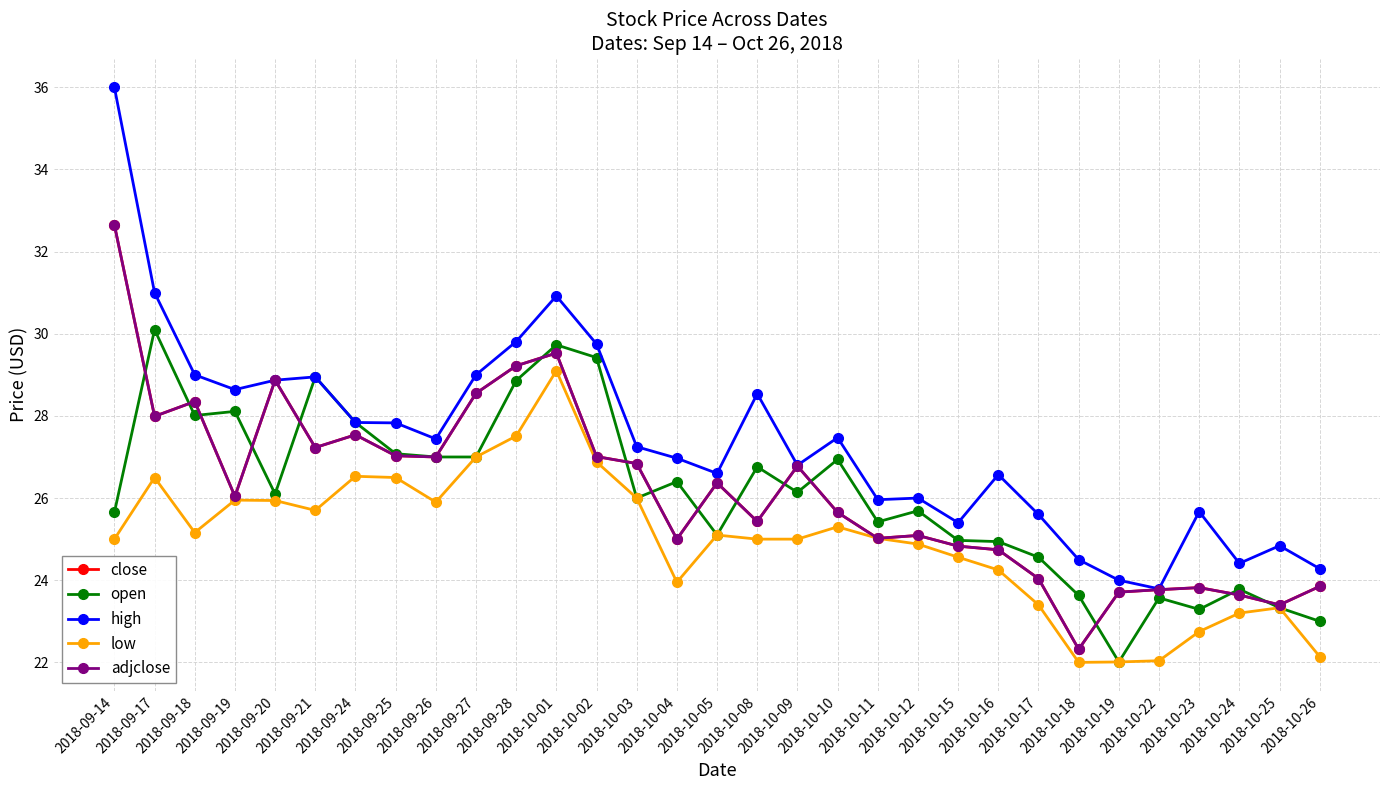

At how many categories does at least one series exceed 27?

16